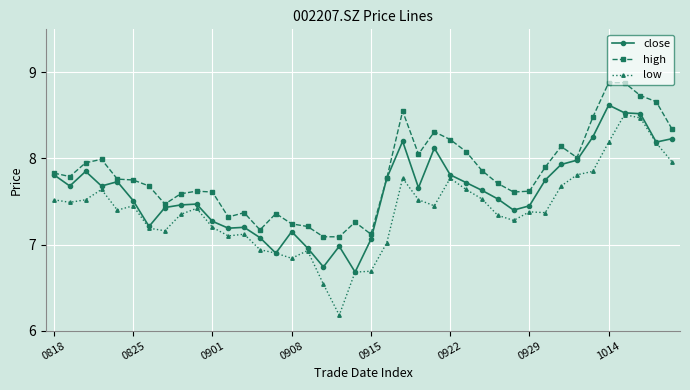

What is the highest value of the high series?

8.9